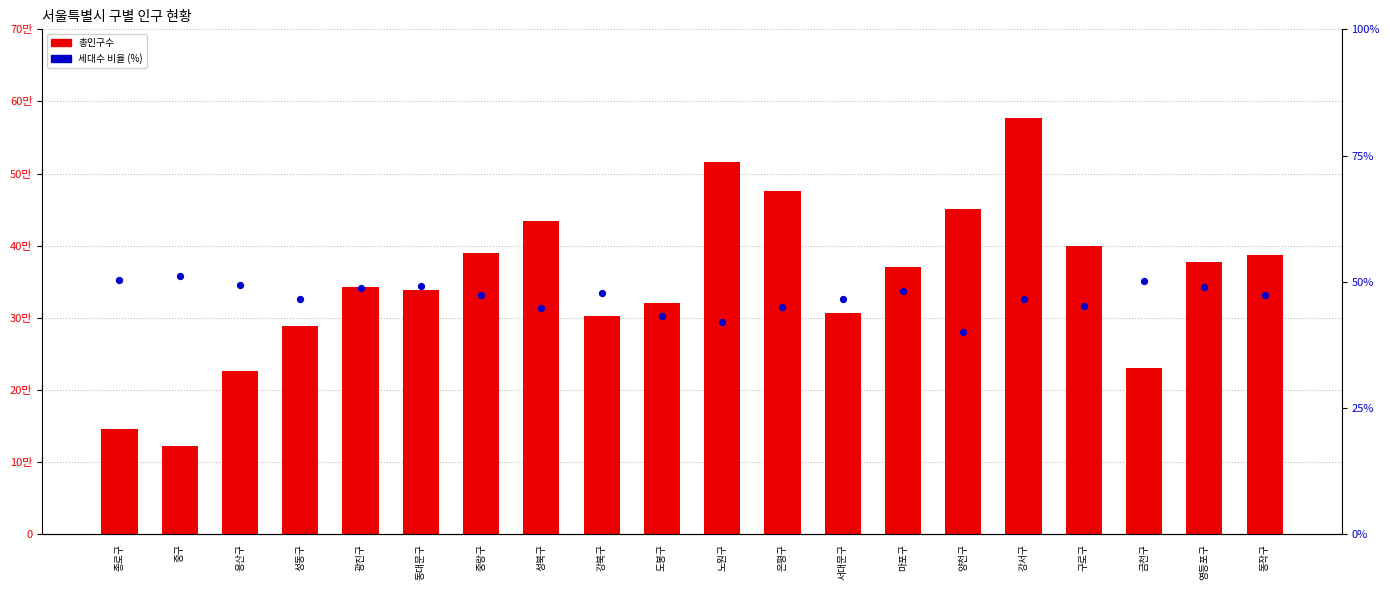

What are all the series names shown in the legend?

총인구수, 세대수 비율 (%)